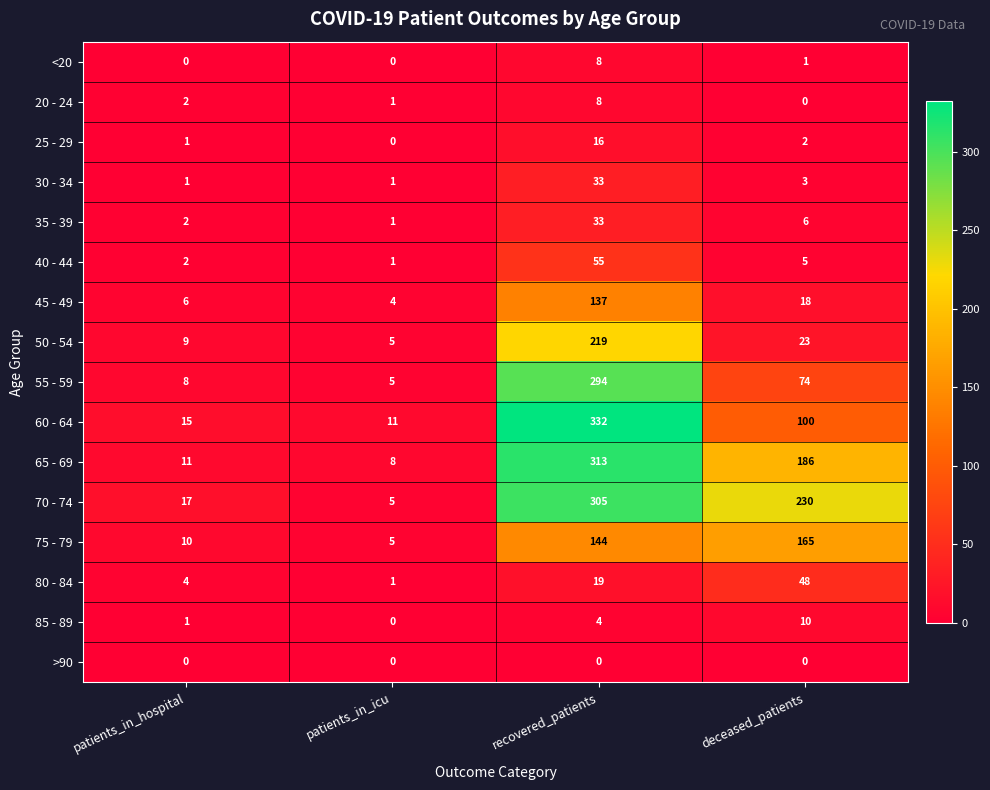

What value does the 75 - 79 series have at recovered_patients, to the nearest 10?

140